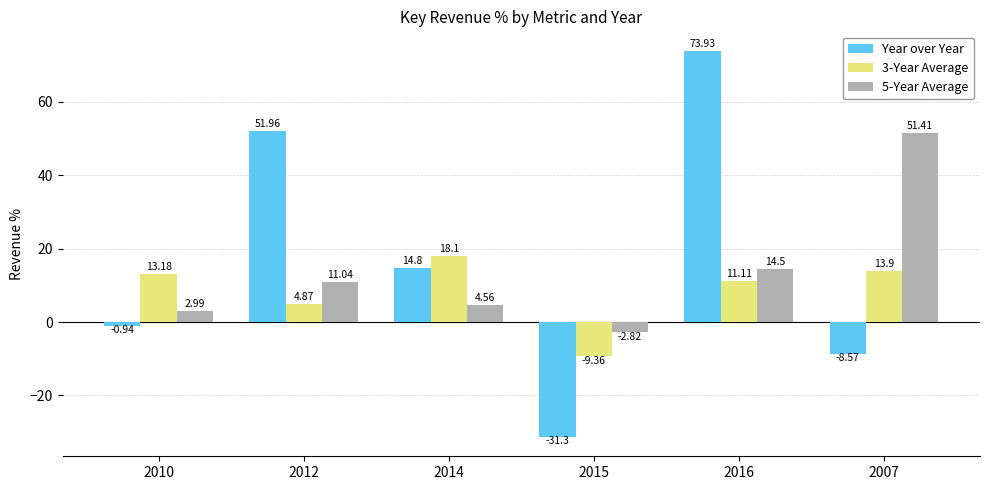

How many groups of bars are there?

6